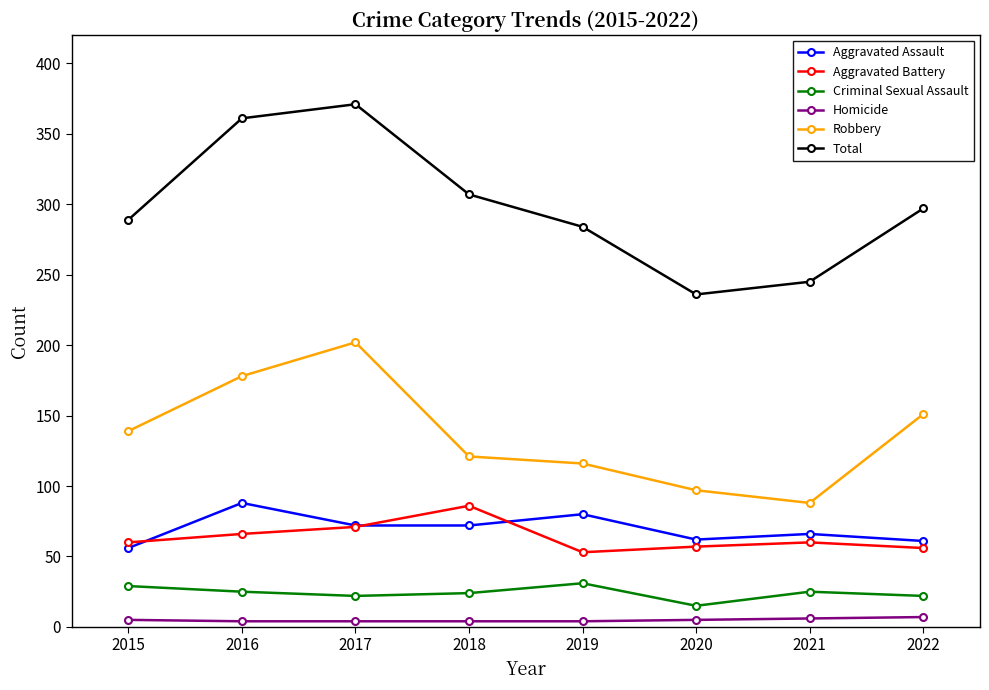

Where is the first local maximum for Aggravated Battery?

2018